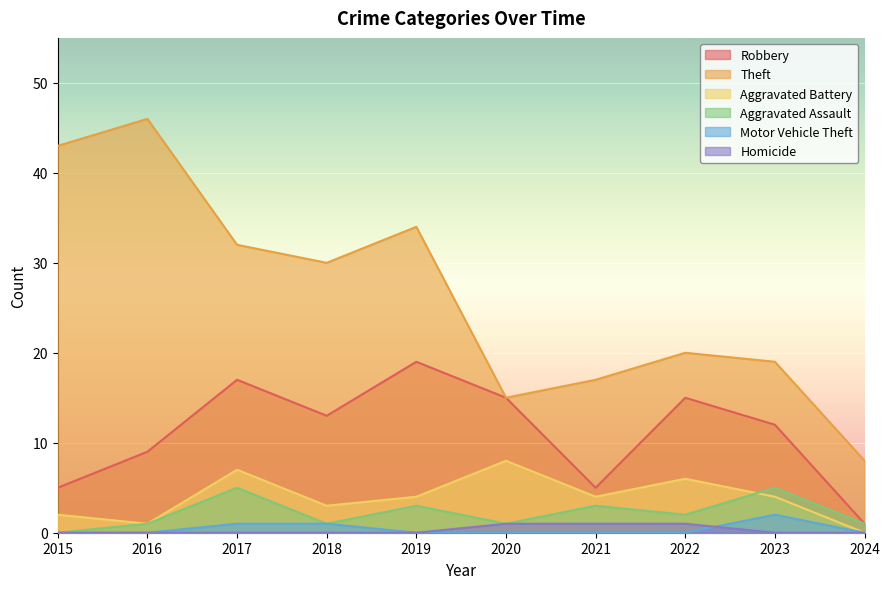

Where does the Theft series first go above 30?

2015